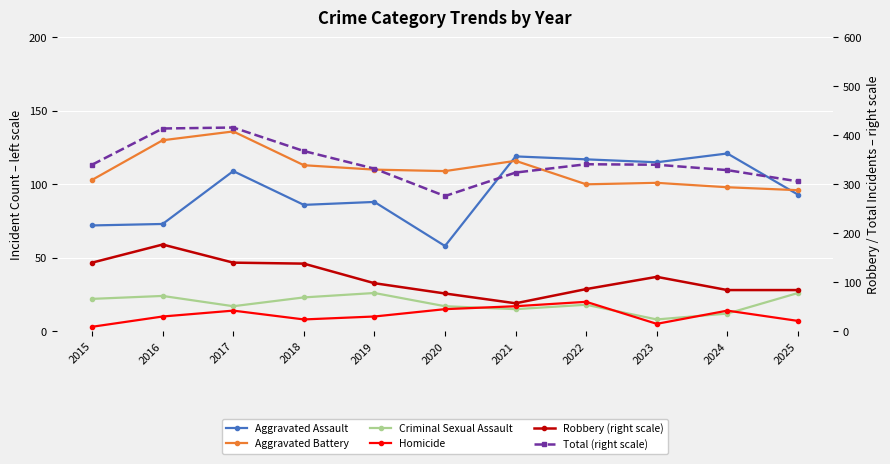

What is the difference between the second highest and second lowest values in the Aggravated Battery series?

32